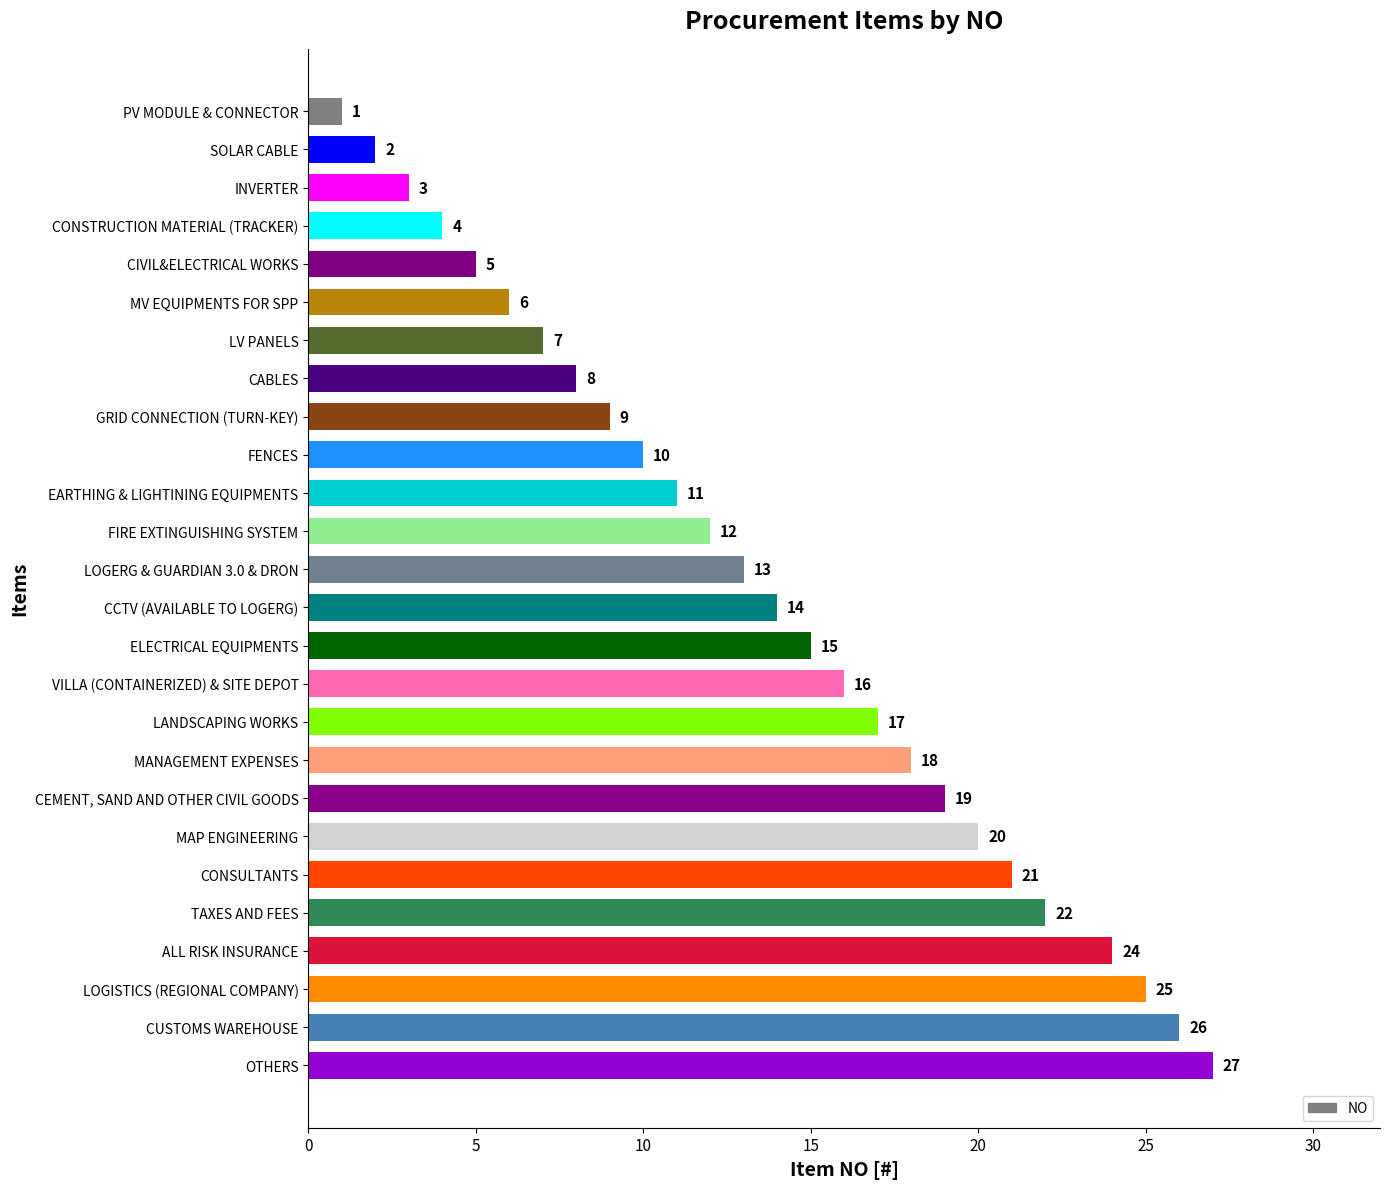

What value does the data have at LOGERG & GUARDIAN 3.0 & DRON?

13